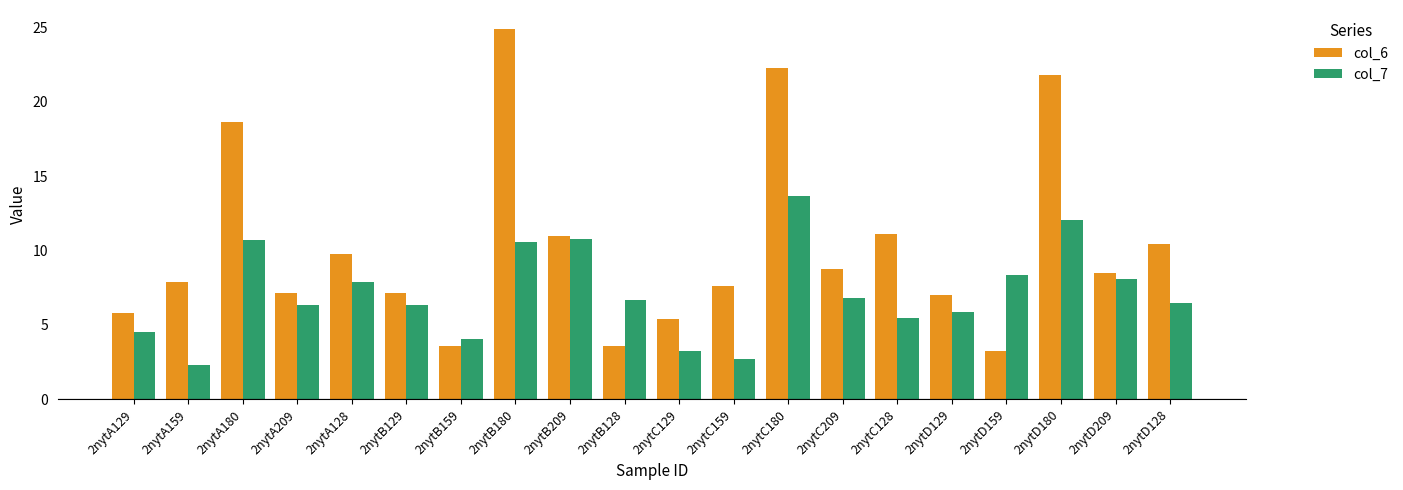

At 2nytB159, list the series in order from smallest to largest.

col_6, col_7